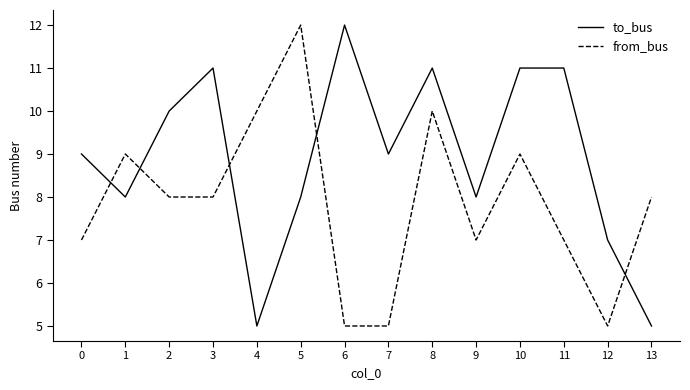

What is the approximate value of from_bus at 0?

7